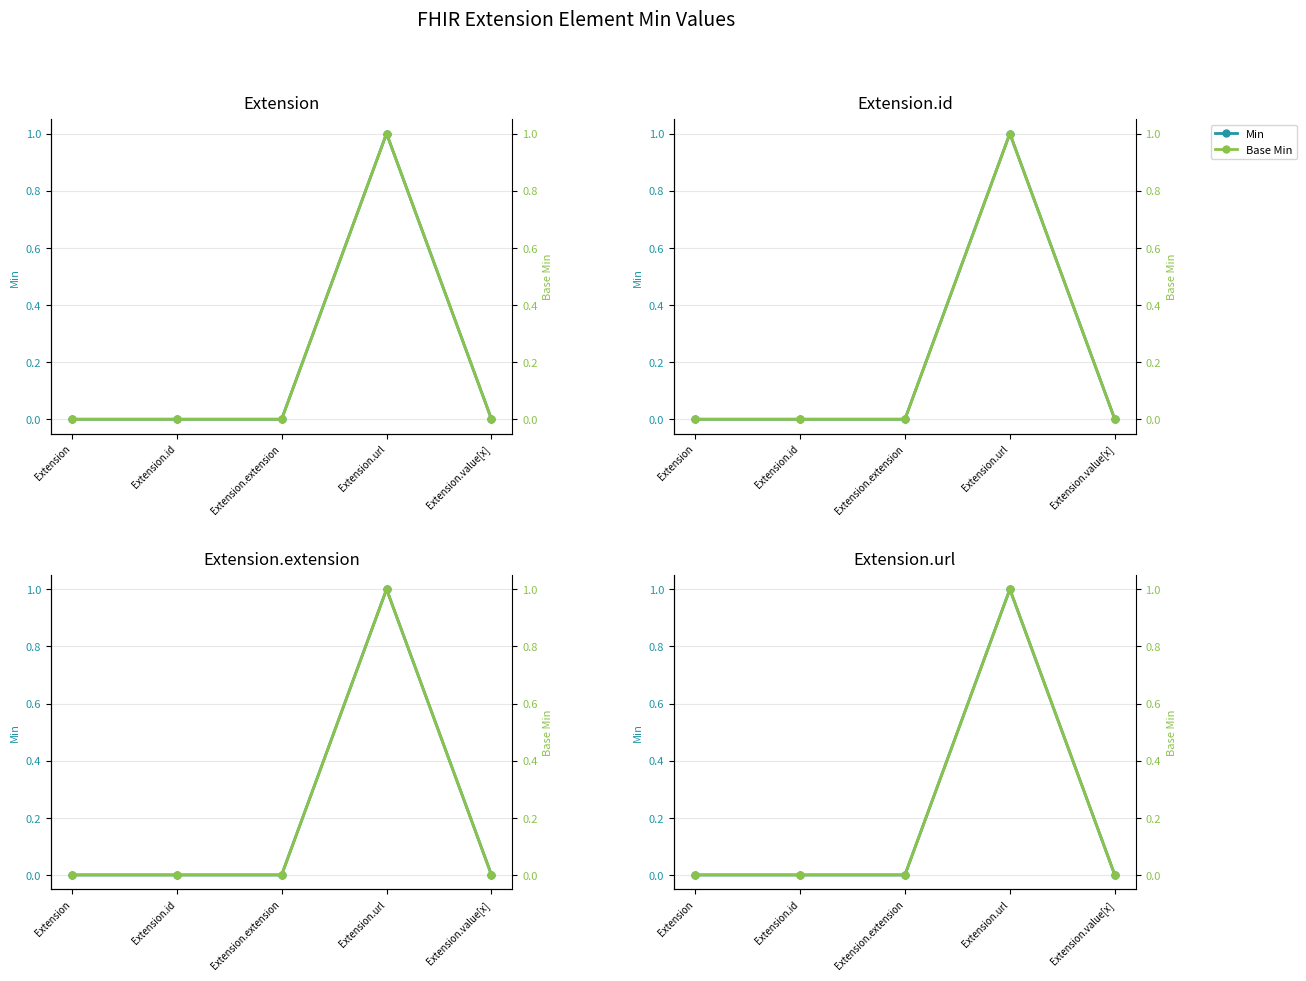

What is the label of the 4th point from the right?

Extension.id